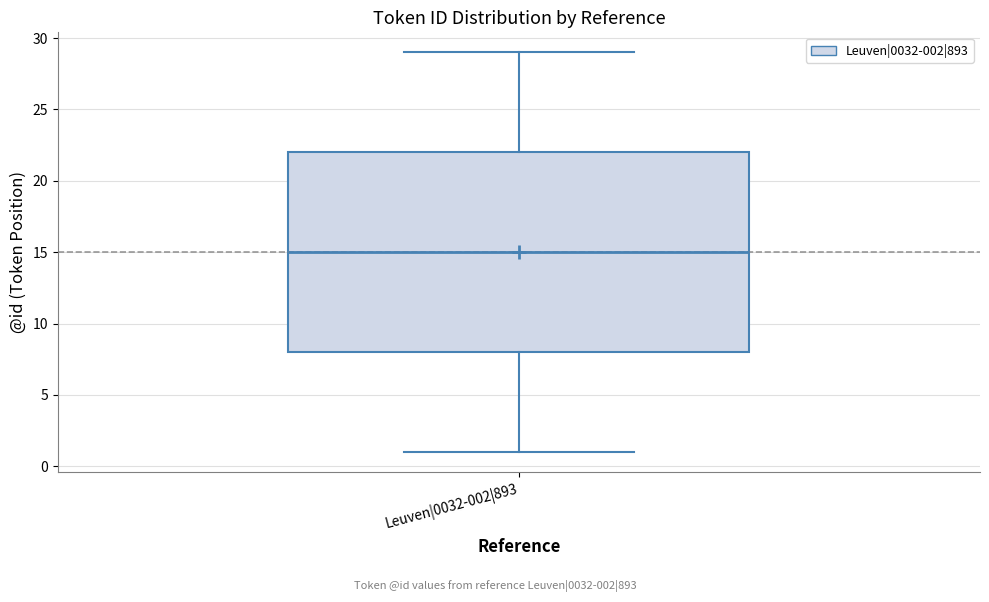

Read this box plot against the y-axis: the position of the median line, the range covered by the box, and the ends of both whiskers. The values are not printed on the chart, so give them approximately, as read against the axis.

median 15, box 8 to 22, whiskers 1 to 29